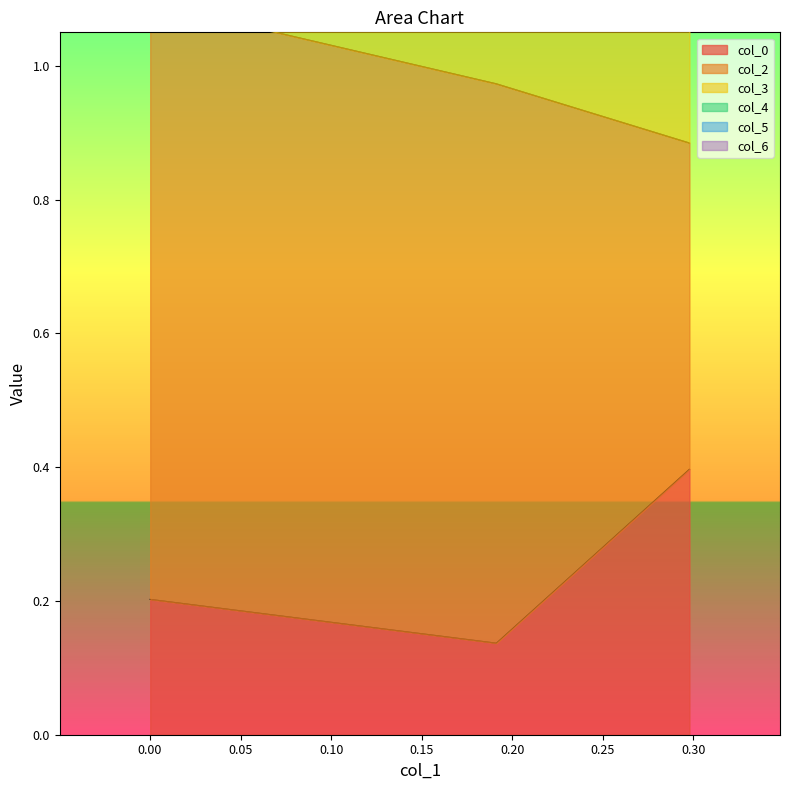

Count the col_0 values in the range 0 to 1.

3